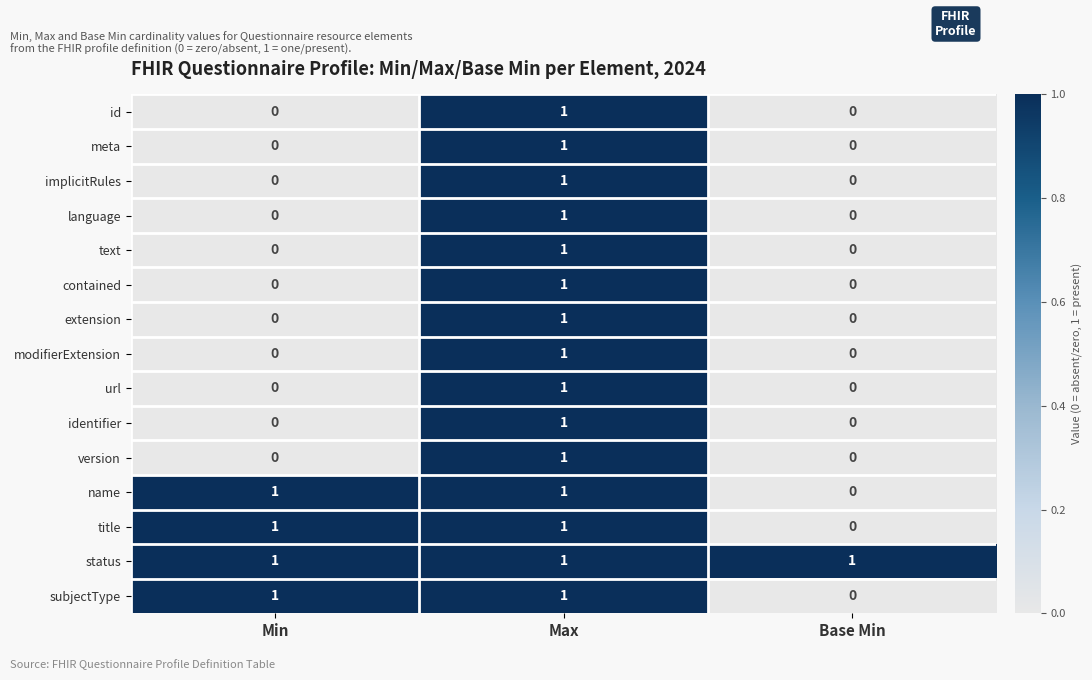

Count the number of categories in the chart.

3